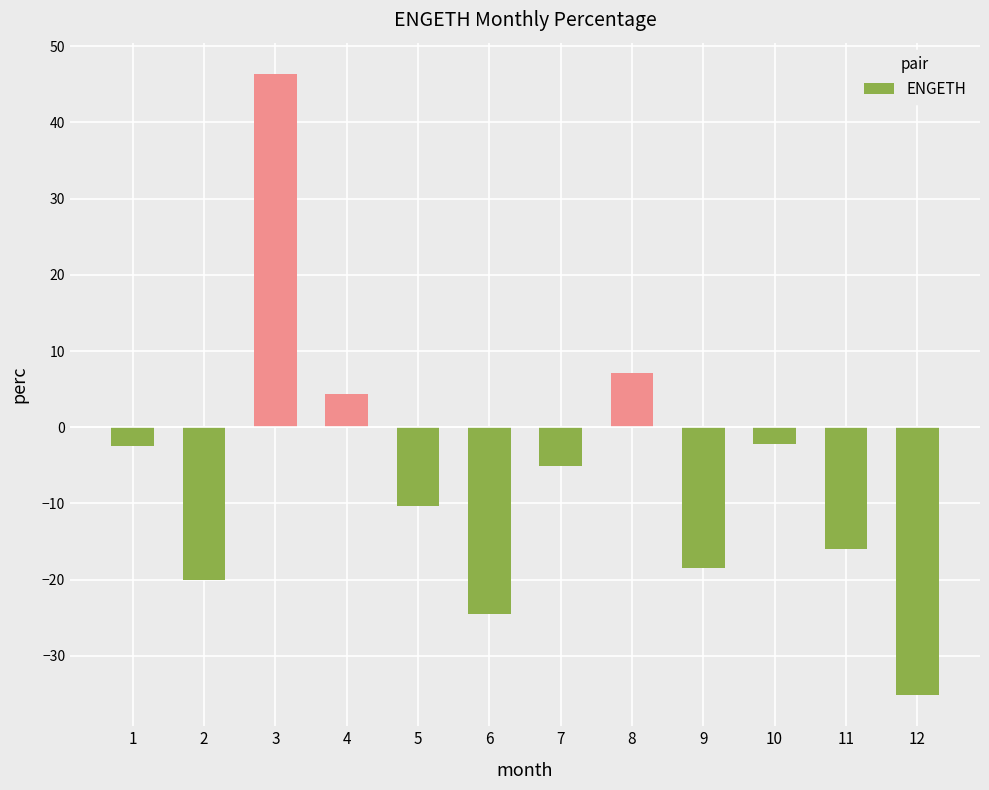

Where is the data nearest to the value 5?

4